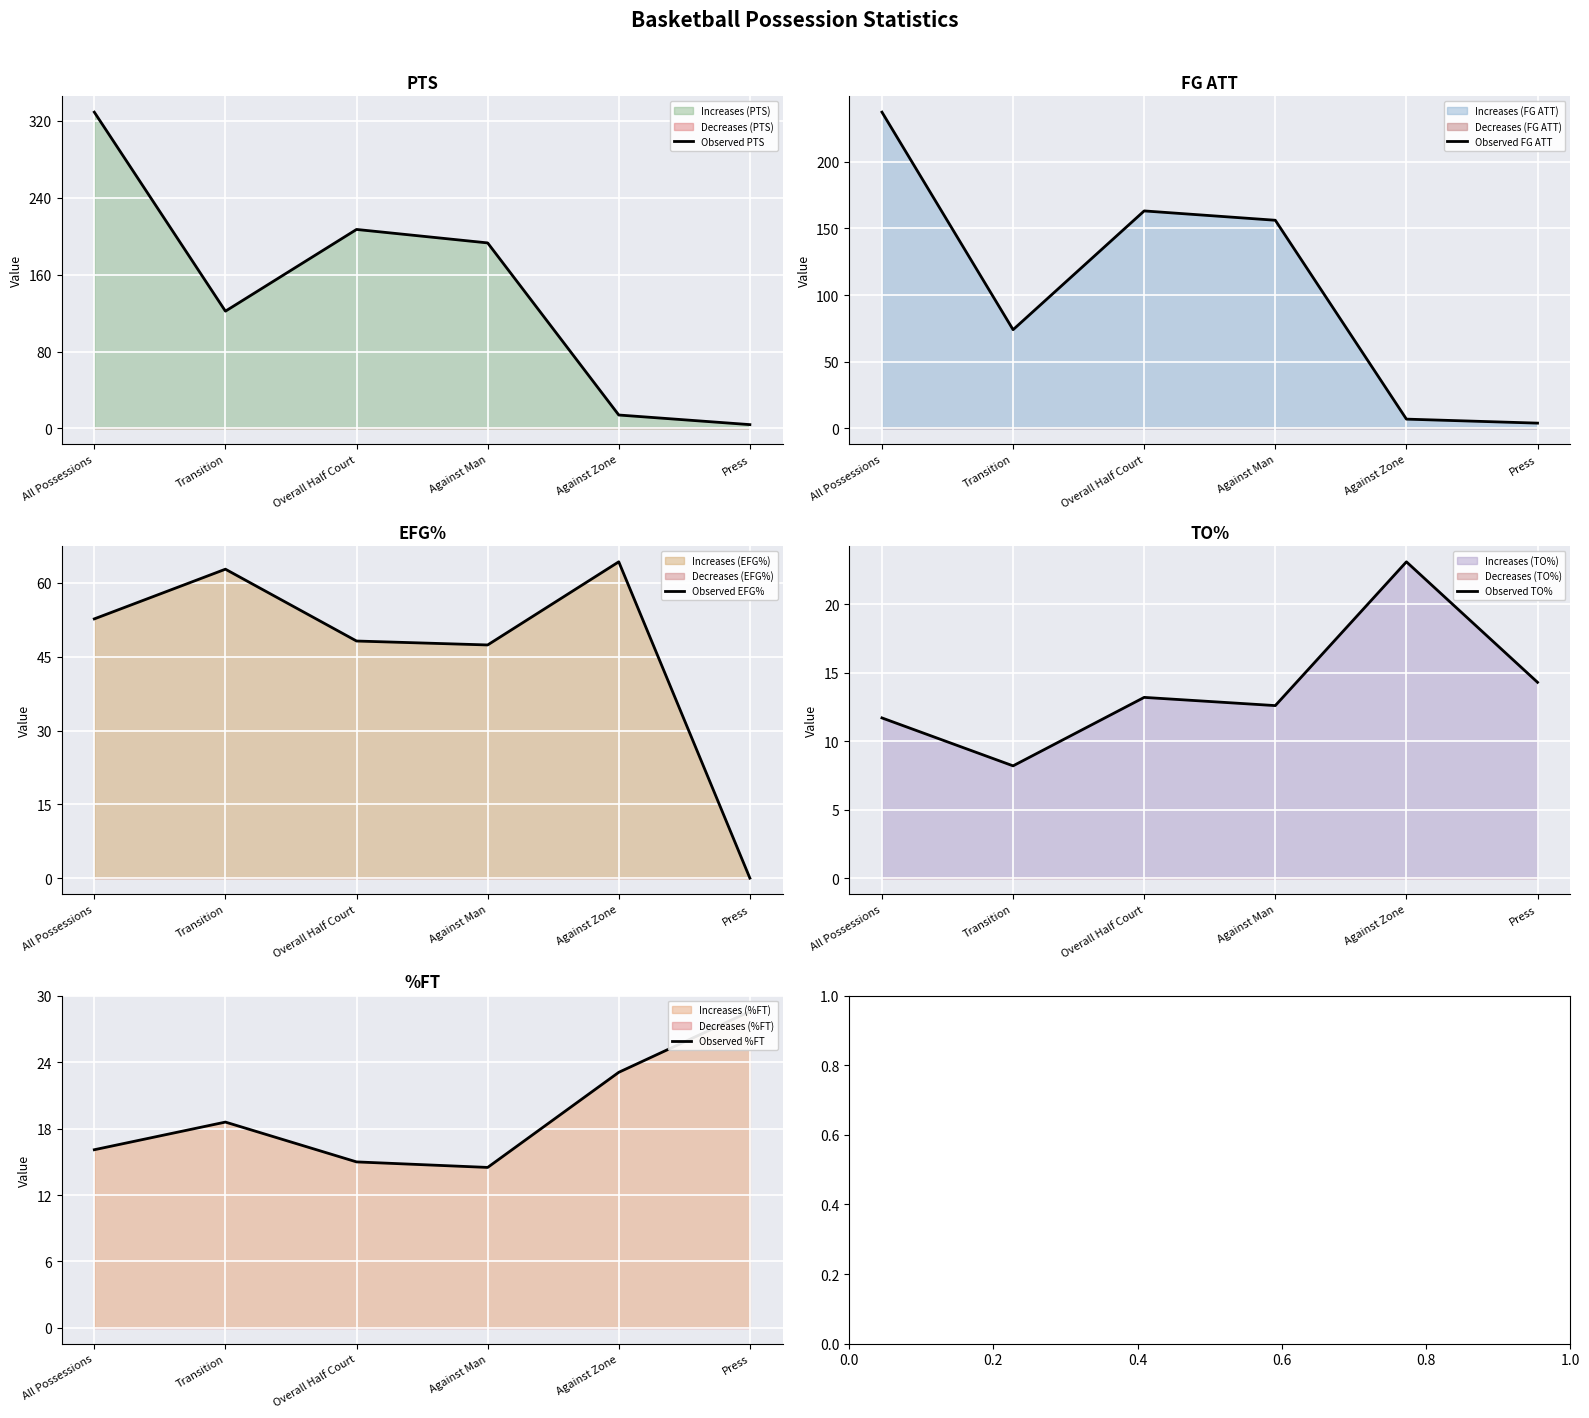

What is the approximate value of Observed PTS at Against Man?

193